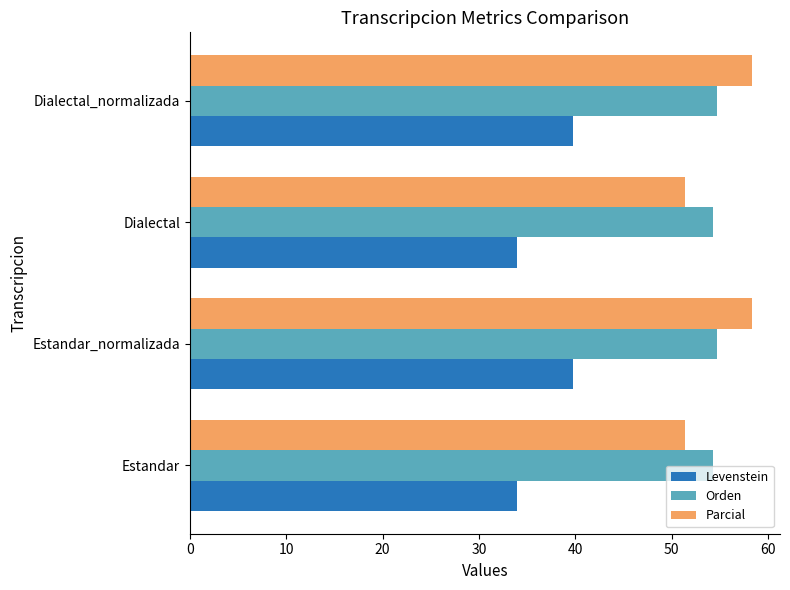

The value of Levenstein at Estandar is 34.0. True or false?

True